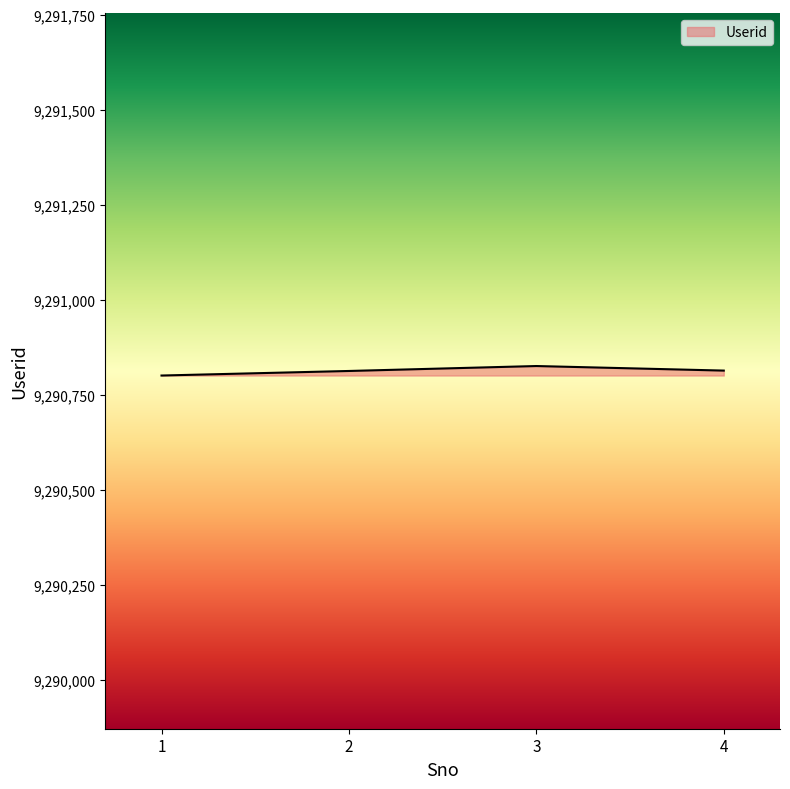

The value at 1 is 12099346. True or false?

False